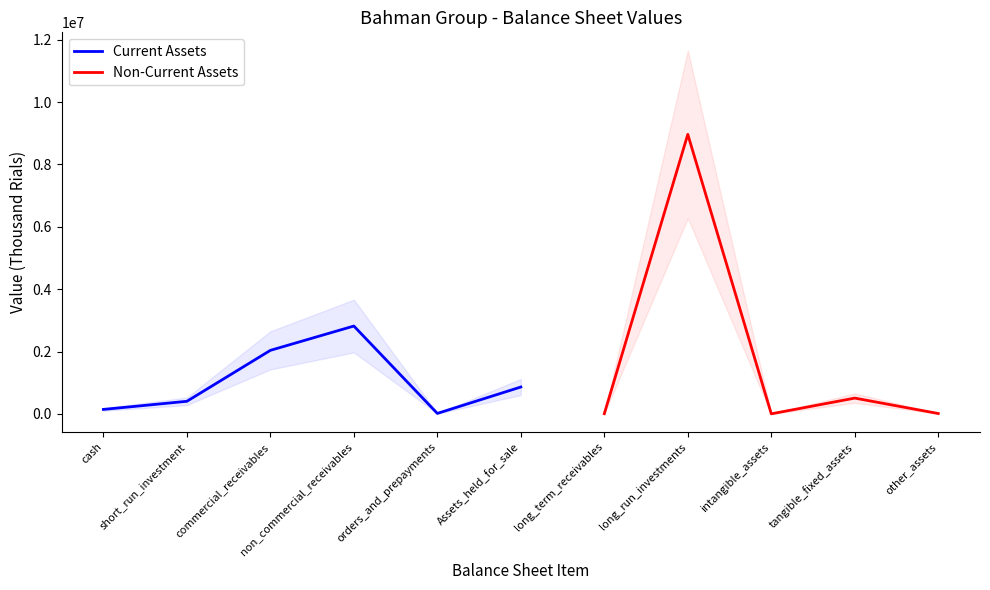

The total_current_liabilities series shows 3051556 at cash. True or false?

False